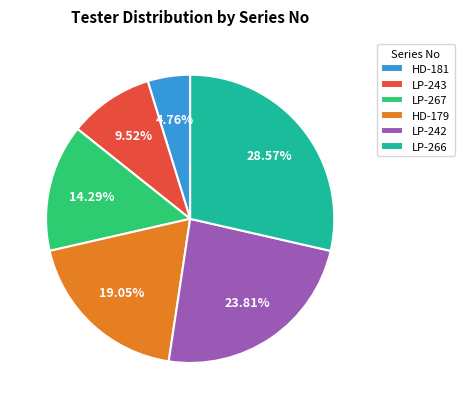

What portion of the pie excludes LP-266?

71.4%